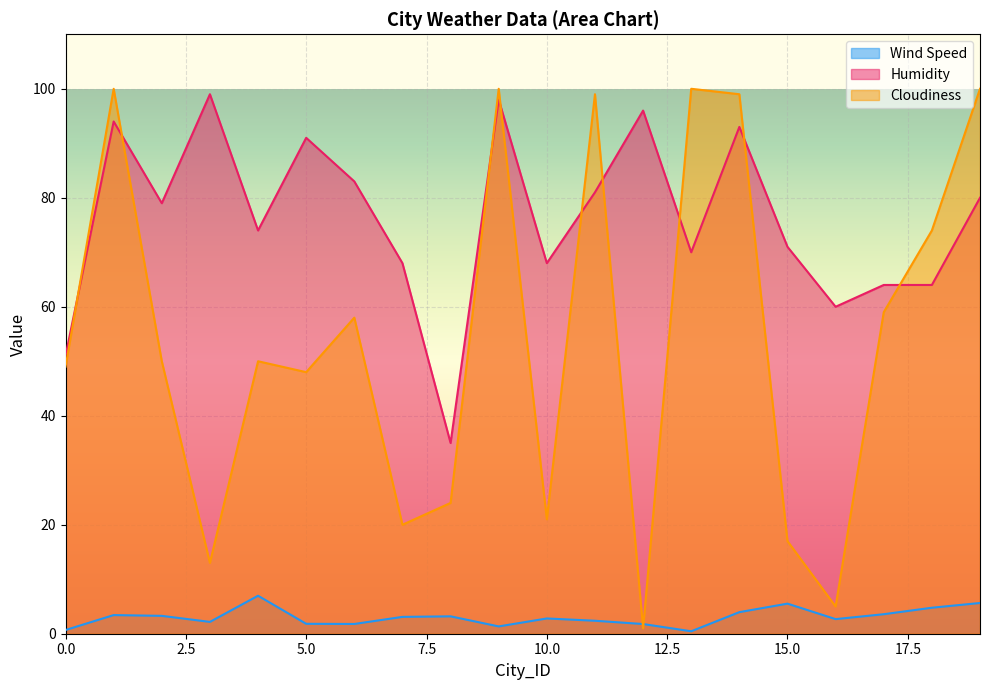

True or false: Humidity has more than 1 interior local peaks.

True